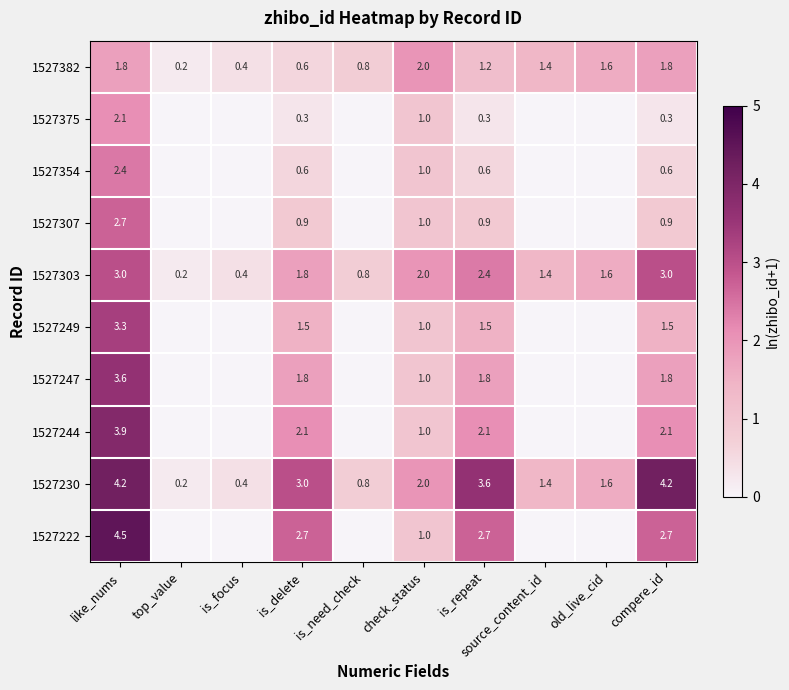

Is the value of 1527303 at is_delete greater than the value of 1527222 at is_delete?

No